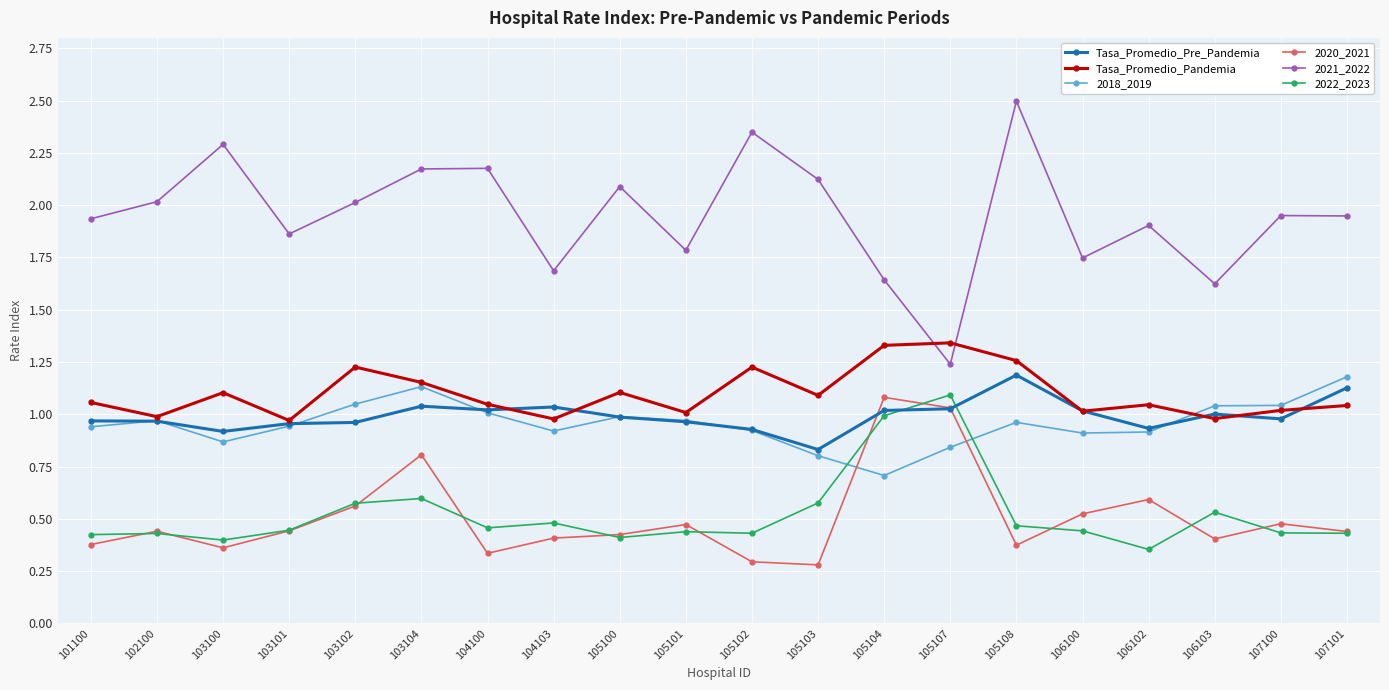

Which series has the widest spread of values?

2021_2022